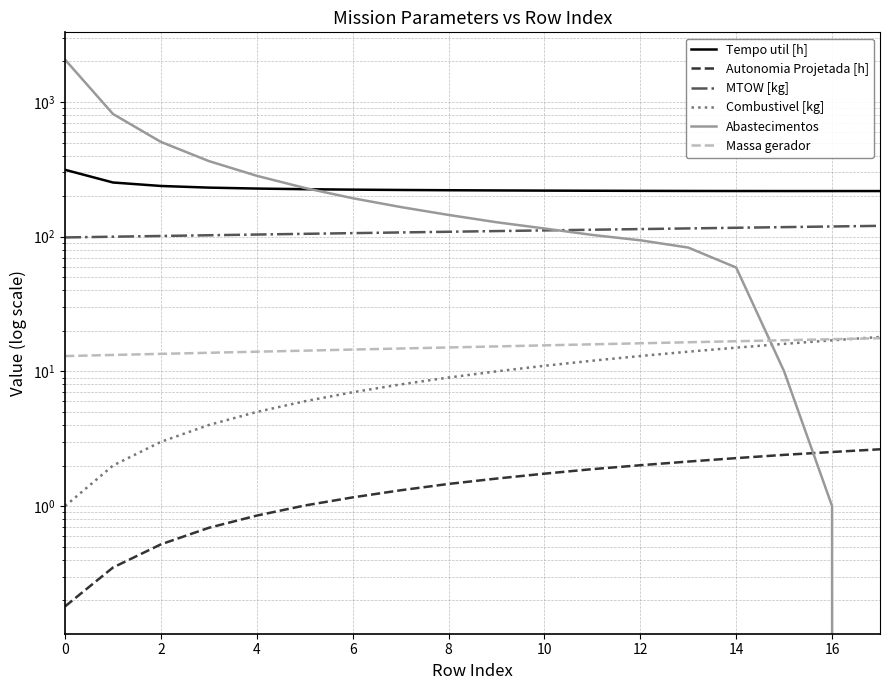

What is the difference between the maximum and minimum values in the Autonomia Projetada [h] series?

2.5